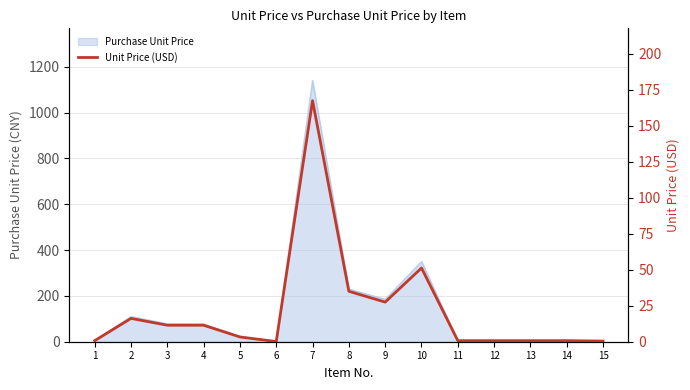

What is the change in value from 7 to 15?

-166.9